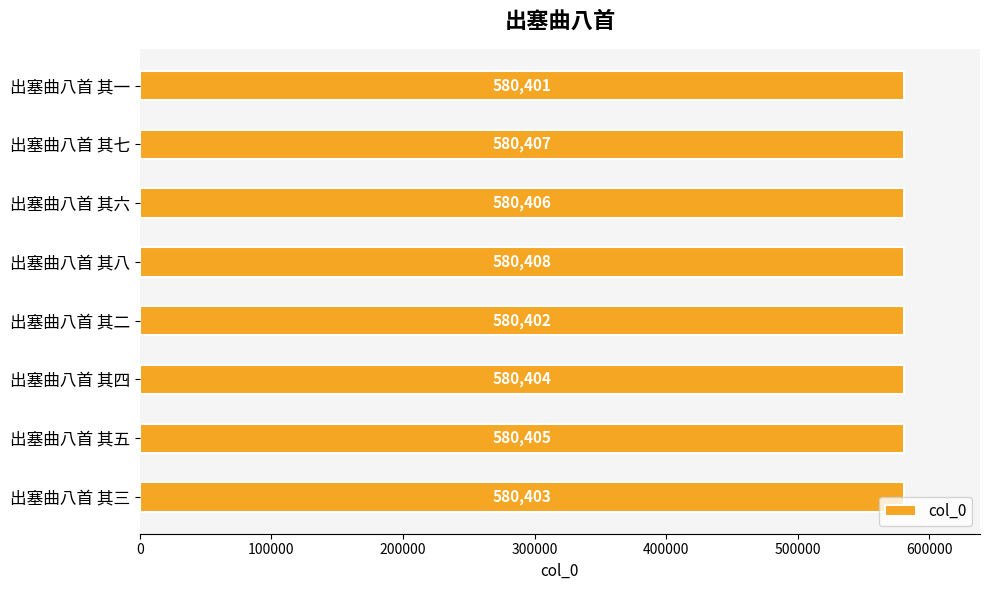

What is the change in value from 出塞曲八首 其一 to 出塞曲八首 其四?

+3